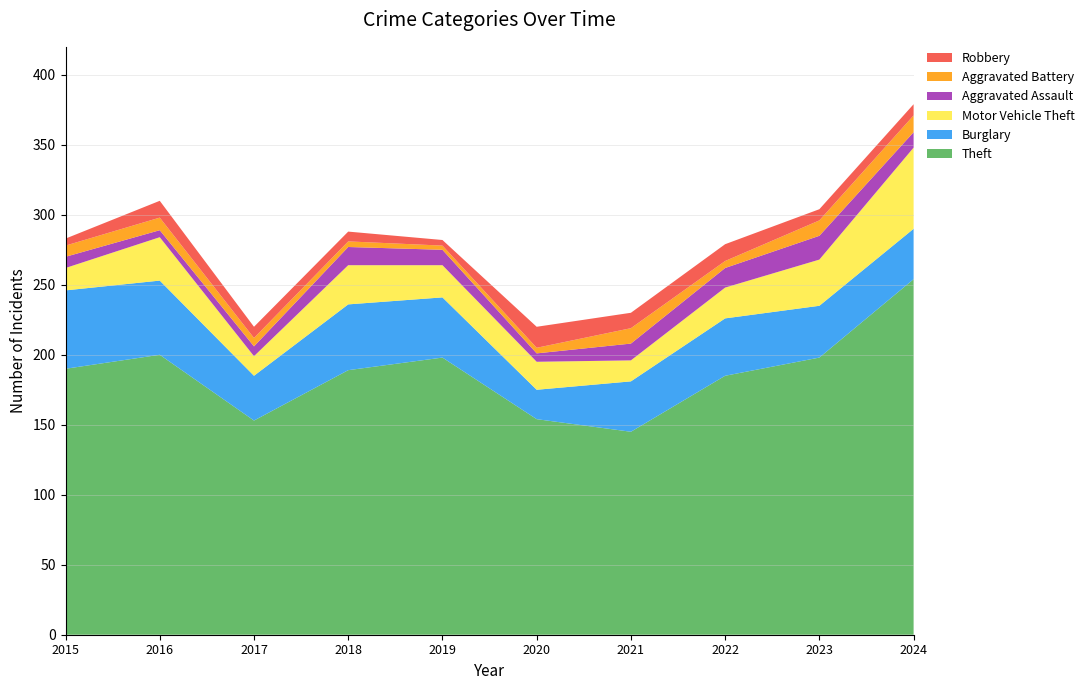

Reading left to right, list all the values displayed in this chart.

Theft: 190	200	153	189	198	154	145	185	198	254
Burglary: 56	53	32	47	43	21	36	41	37	36
Motor Vehicle Theft: 16	31	14	28	23	20	15	22	33	58
Aggravated Assault: 8	5	7	13	11	6	12	14	17	11
Aggravated Battery: 8	9	6	4	3	4	11	5	11	12
Robbery: 5	12	8	7	4	15	11	12	8	8